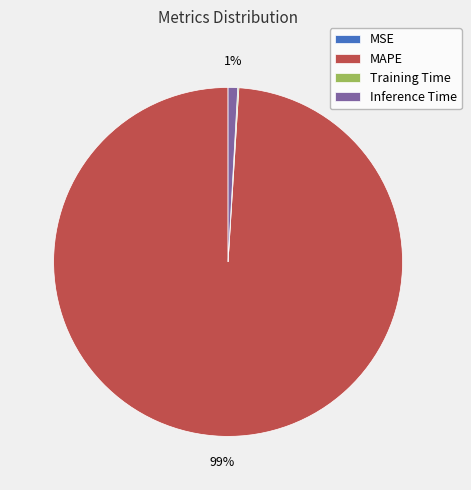

Which slice represents more than half of the pie?

MAPE